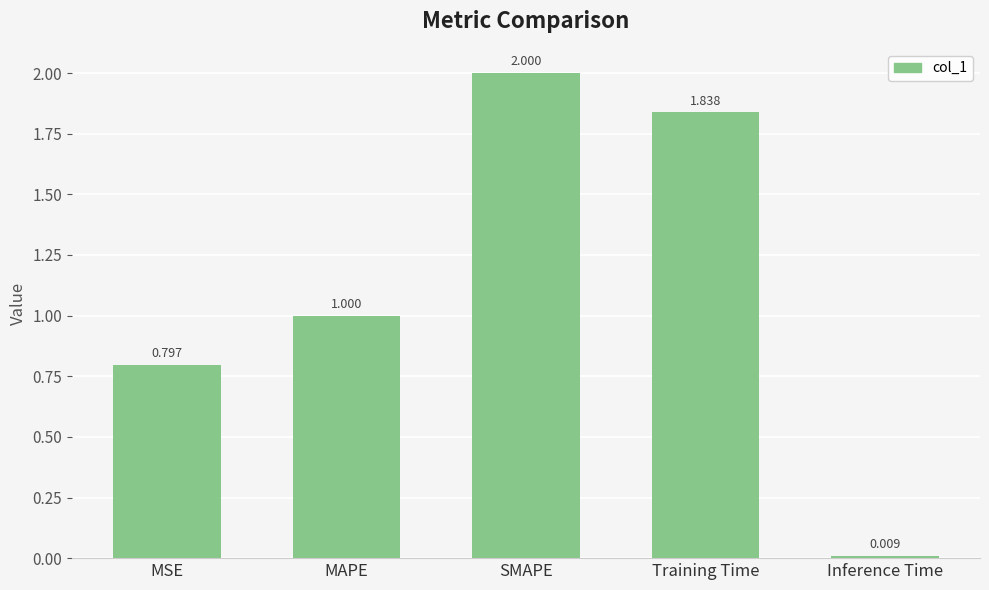

The chart shows a value of 0.5 at MAPE. True or false?

False